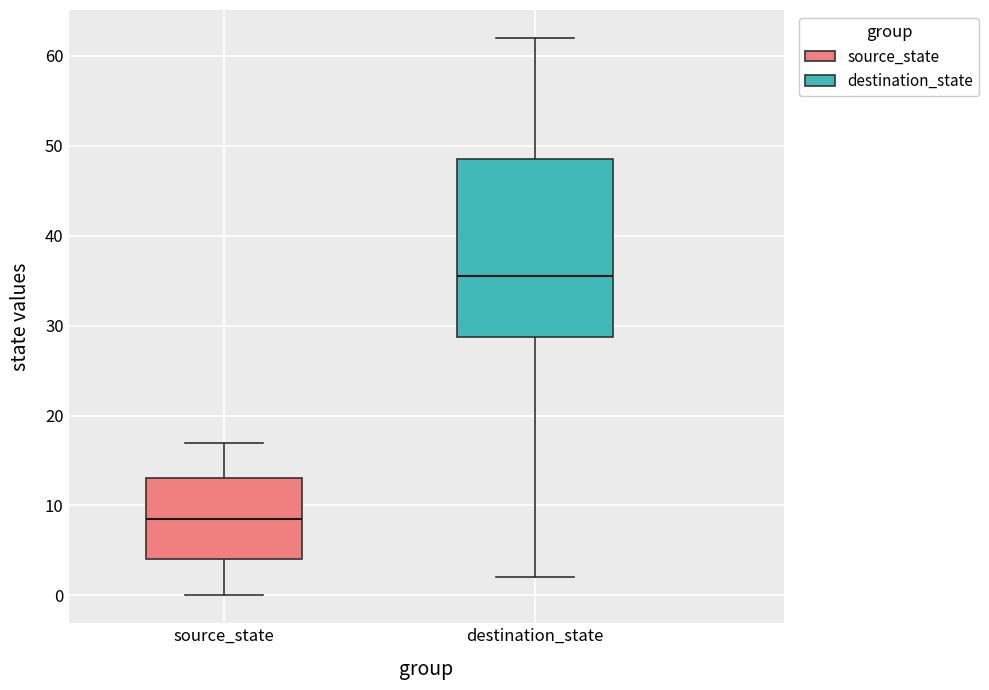

Reading left to right, transcribe this box plot: for each box, give where its median line is, the range the box spans, and where its two whiskers end, as read against the y-axis. The values are not printed on the chart, so give them approximately, as read against the axis.

source_state: median 9, box 4 to 13, whiskers 0 to 17
destination_state: median 36, box 29 to 49, whiskers 2 to 62